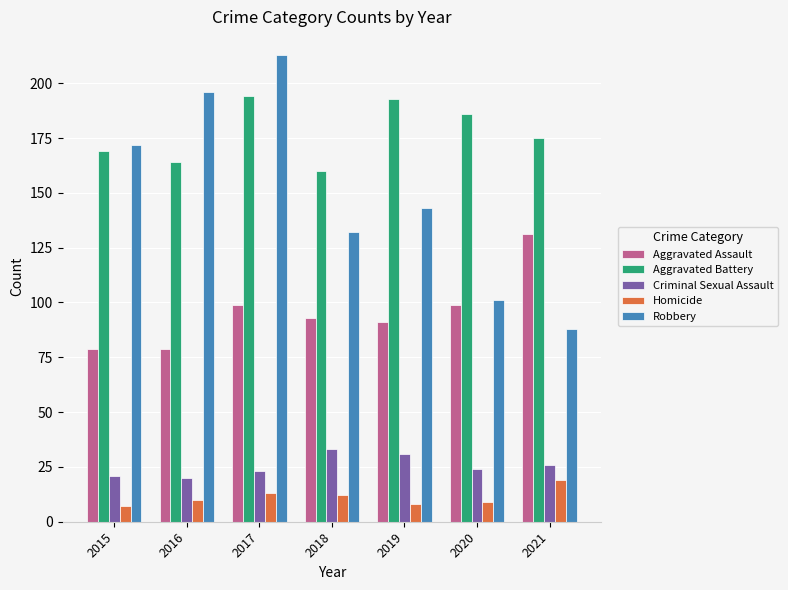

How many Robbery values are between 101 and 196?

5